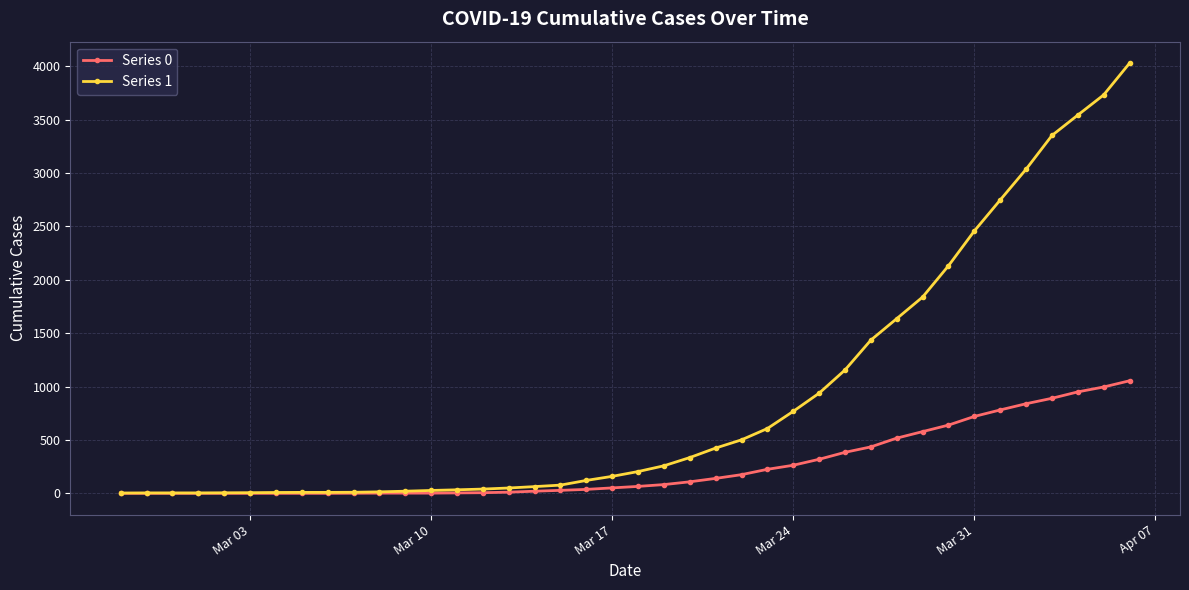

What is the maximum value shown in the chart?

4028